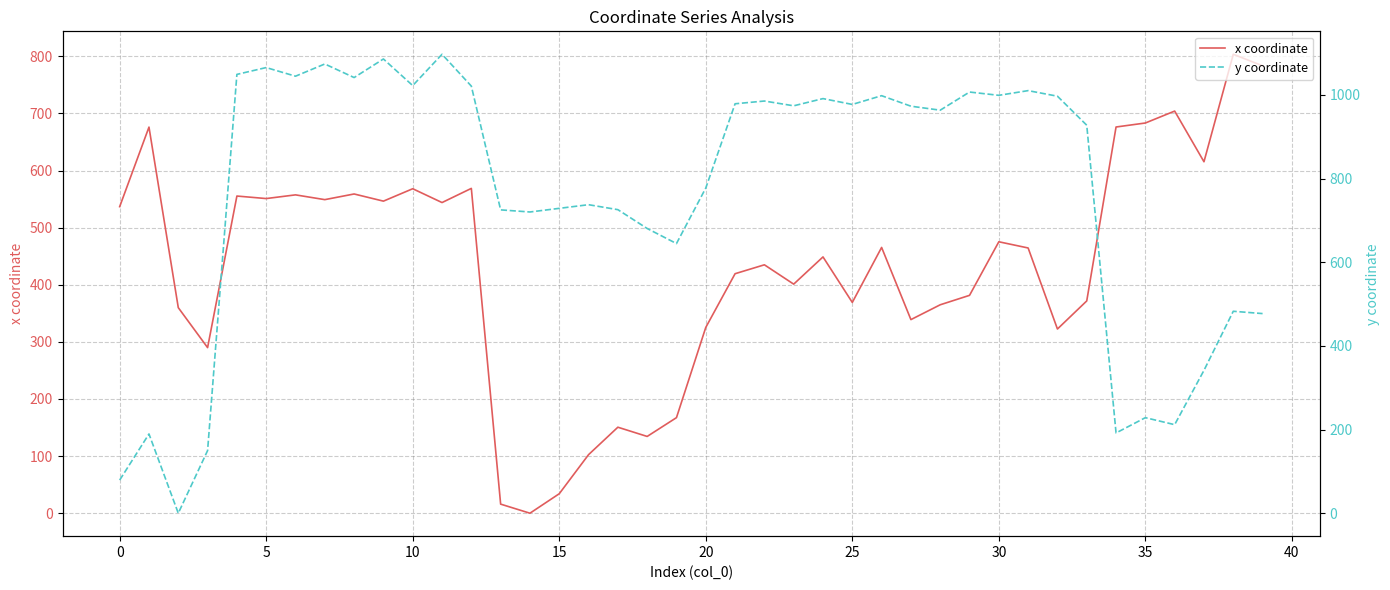

What are all the series names shown in the legend?

x coordinate, y coordinate